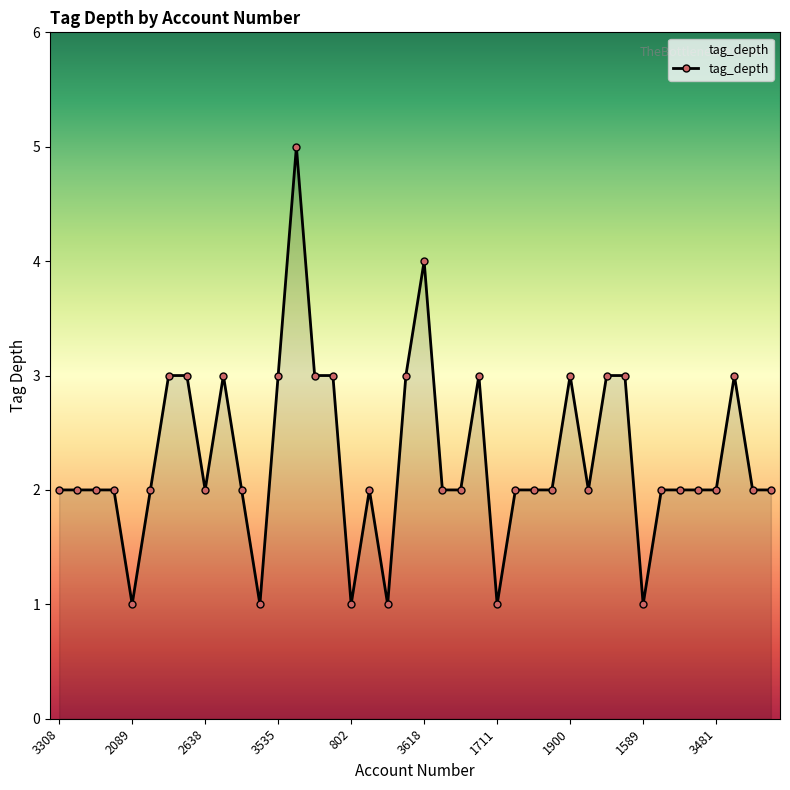

True or false: there are more than 0 points higher than both neighbors.

True